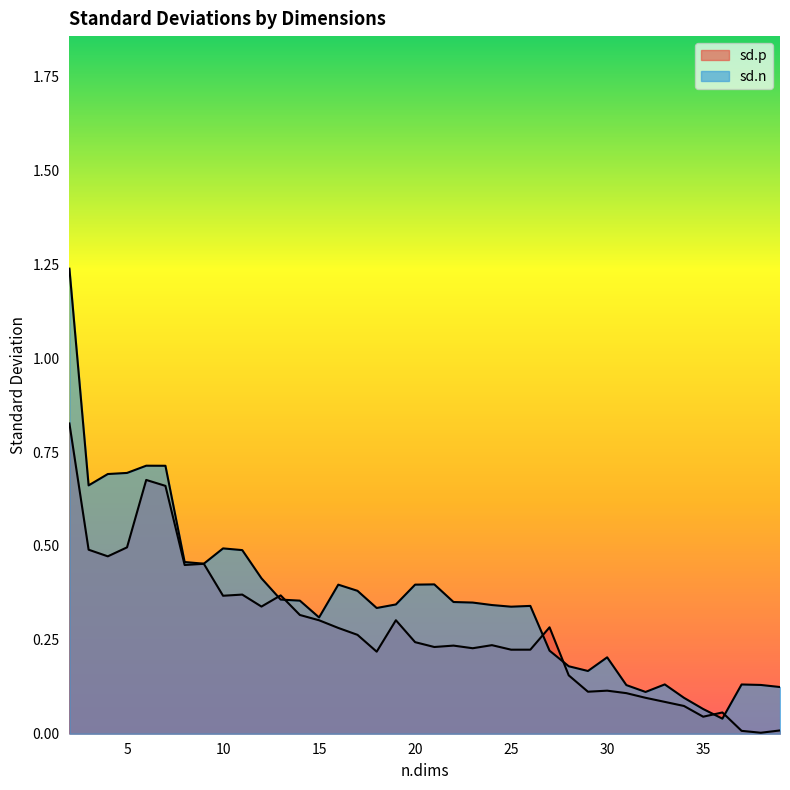

How many lines are shown in the chart?

2